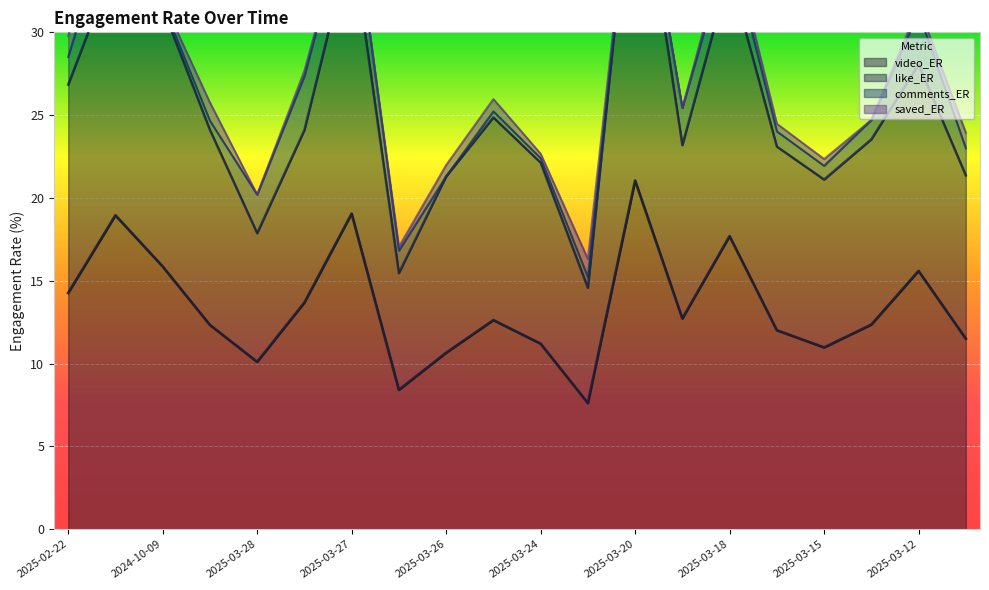

Which label corresponds to the largest value in the chart?

2025-03-20